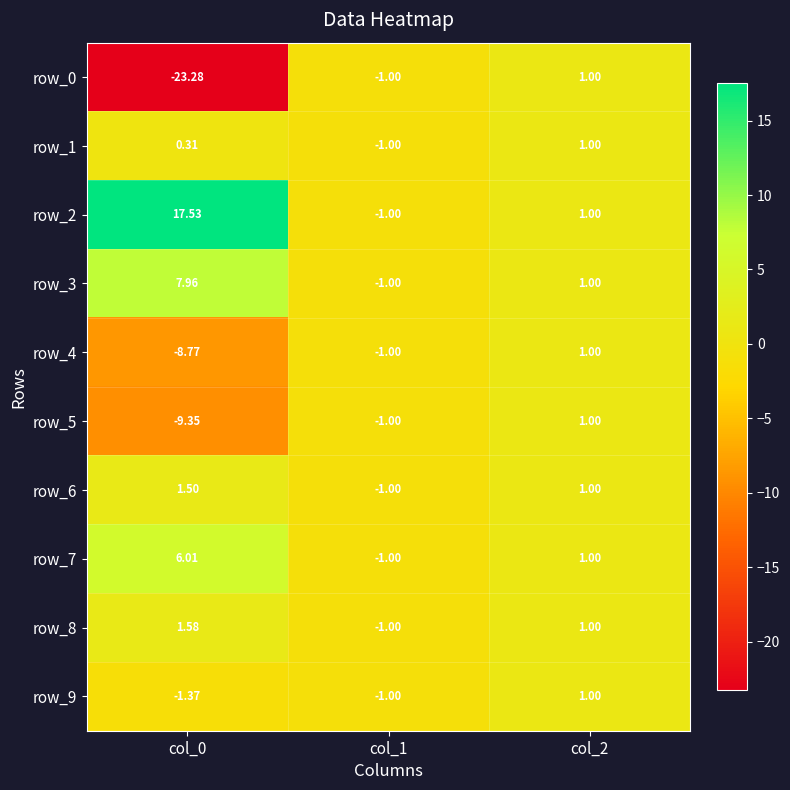

What is the difference between the row_6 values at col_2 and col_1?

2.0